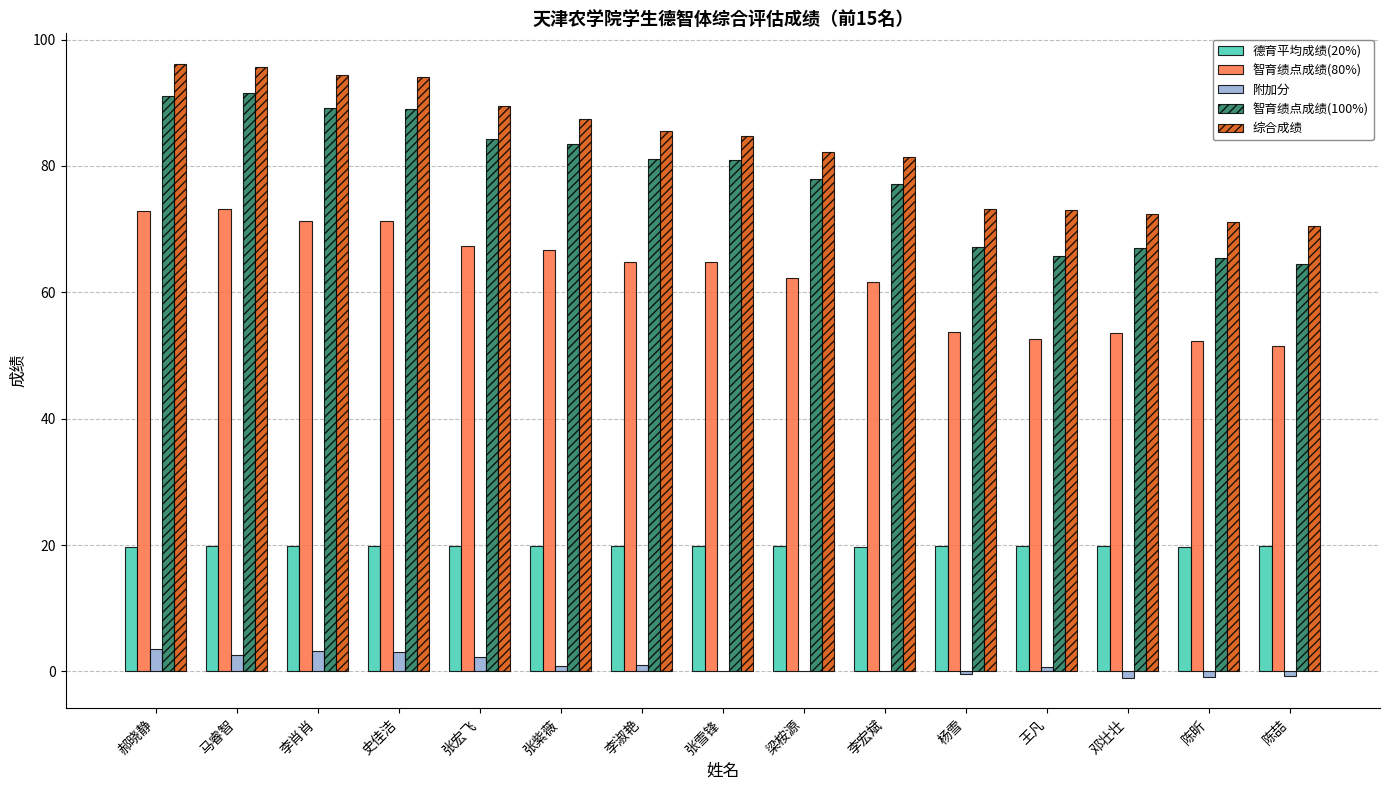

Which series has the largest total across all categories?

综合成绩